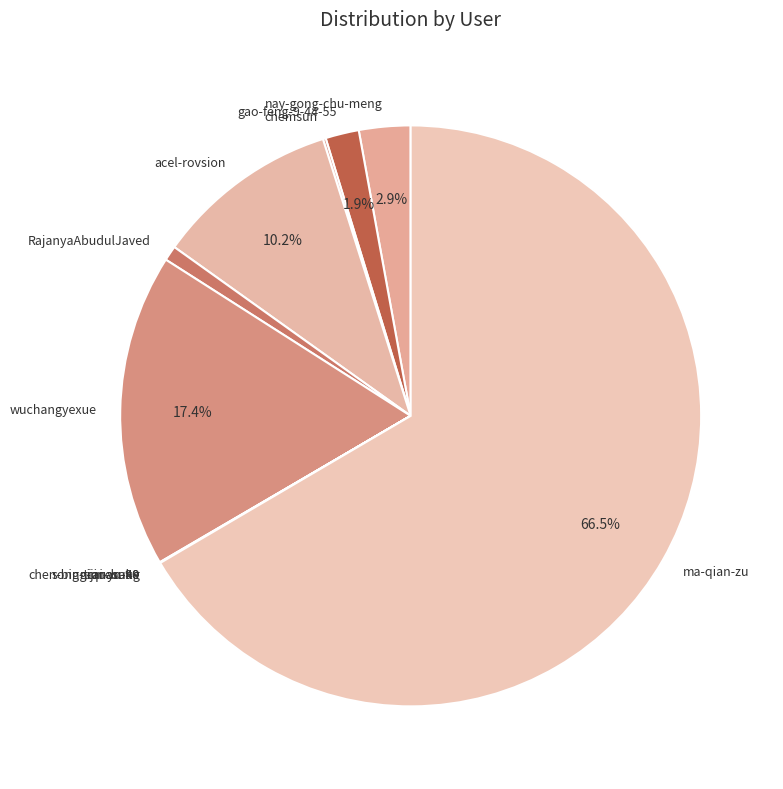

The RajanyaAbudulJaved slice represents 9% of the pie. True or false?

False